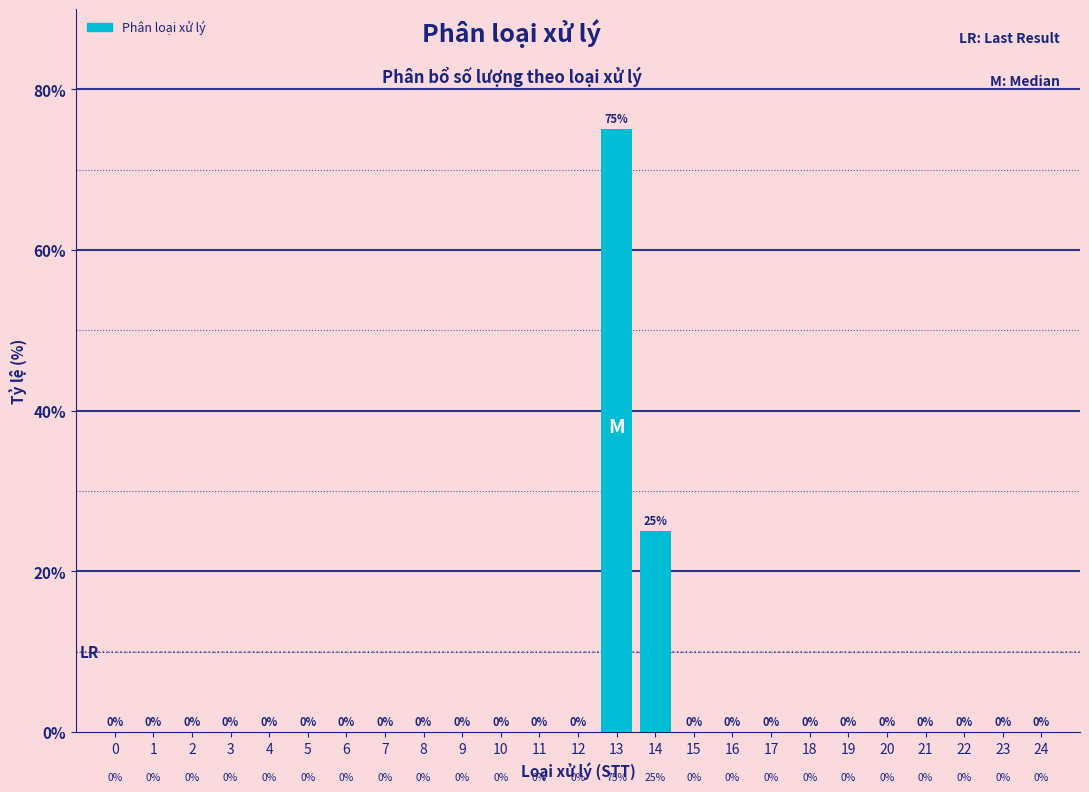

Reading left to right, extract all data points from this chart.

0=0	1=0	2=0	3=0	4=0	5=0	6=0	7=0	8=0	9=0	10=0	11=0	12=0	13=75	14=25	15=0	16=0	17=0	18=0	19=0	20=0	21=0	22=0	23=0	24=0